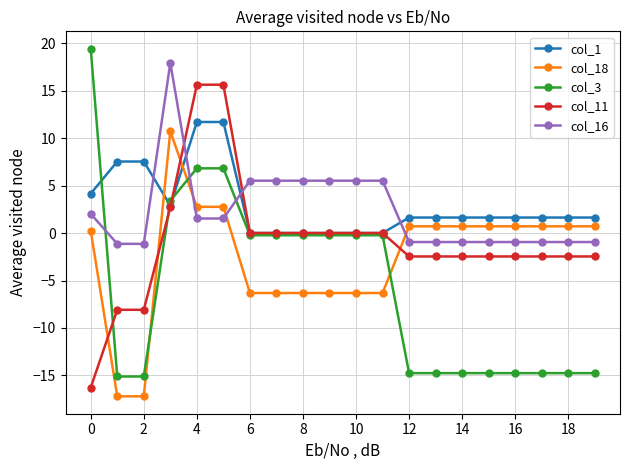

True or false: col_16 and col_1 intersect in this chart.

True